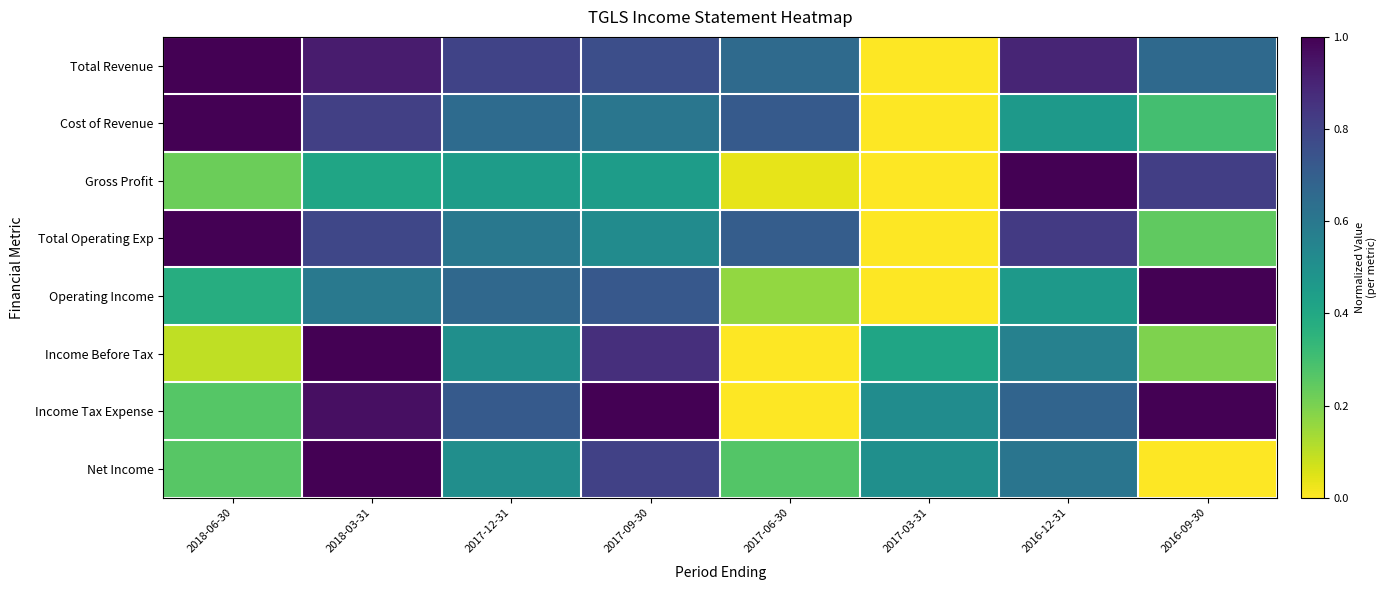

At which category does the chart reach its peak across all series?

2018-06-30